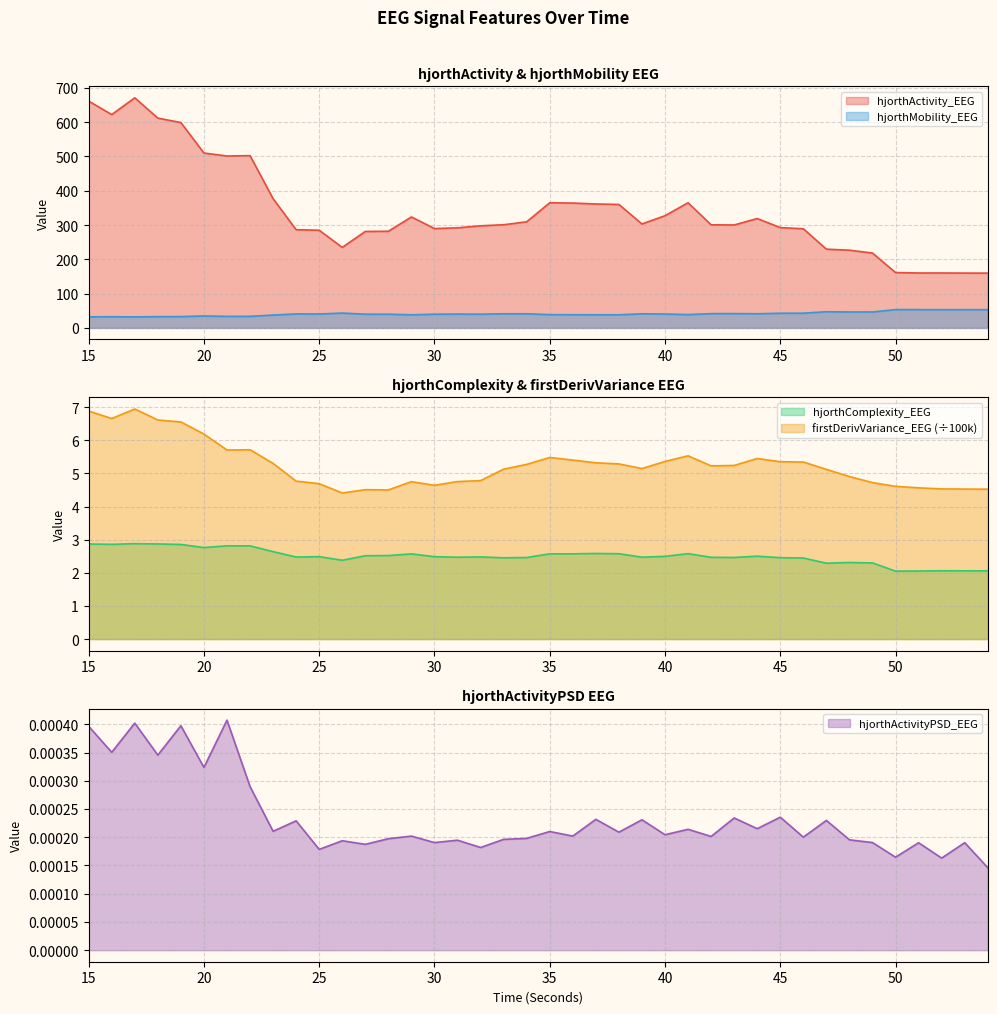

True or false: hjorthComplexity_EEG has more than 1 interior local peaks.

True